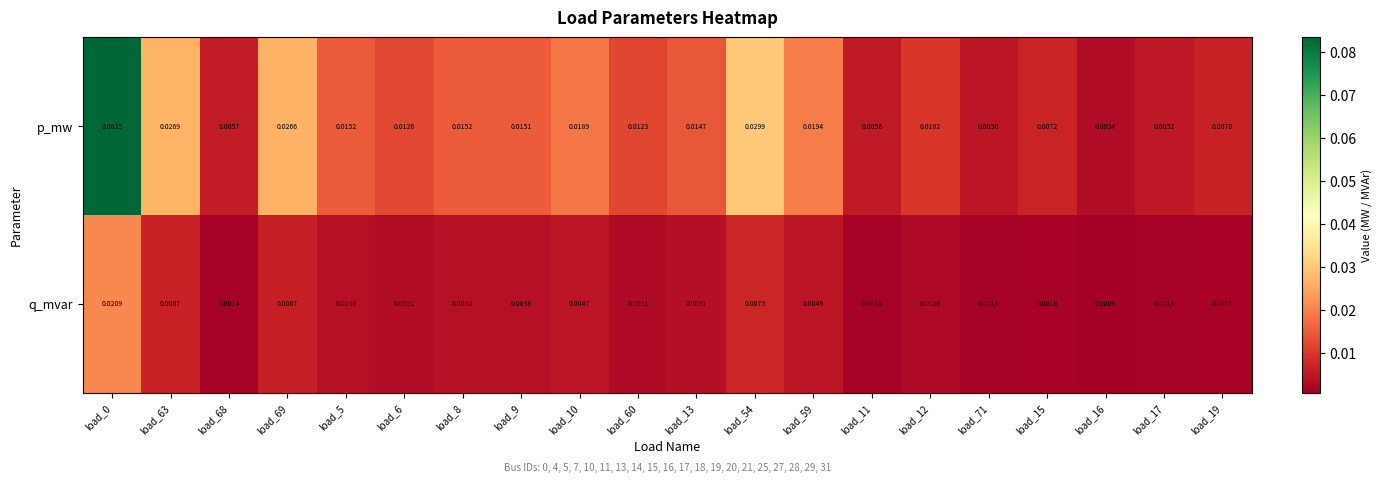

Is the value of p_mw at load_68 greater than the value of q_mvar at load_16?

Yes